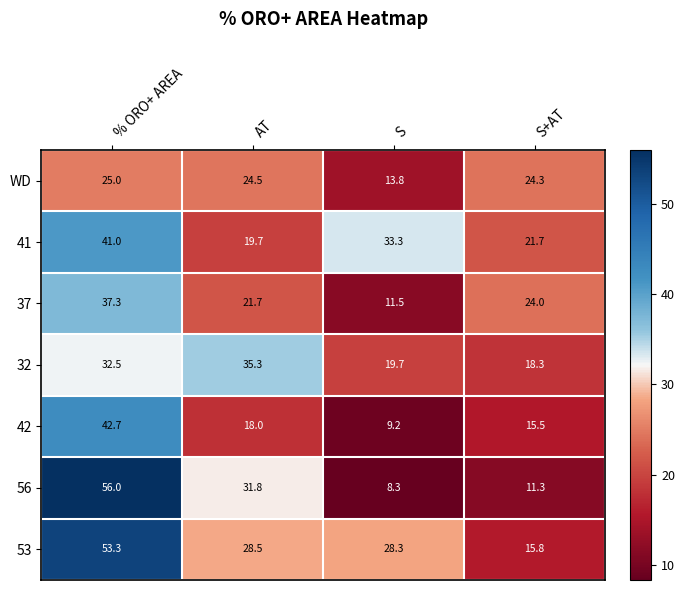

Between % ORO+ AREA and S, which series saw the biggest shift?

56